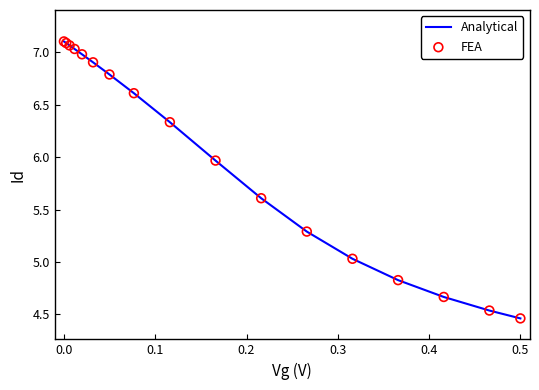

What is the difference between the maximum and minimum values?

2.6